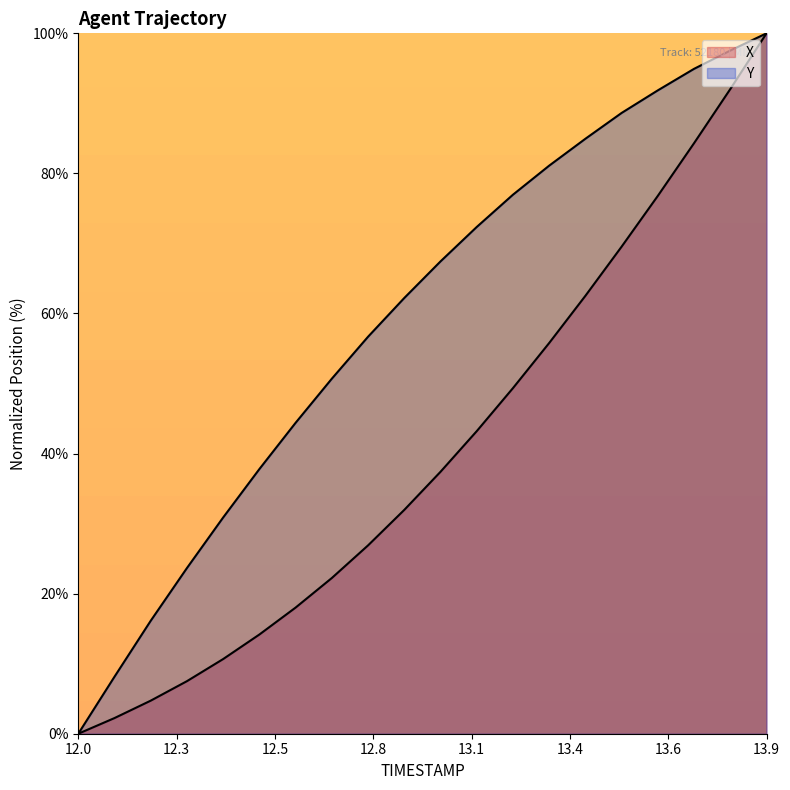

The value of X at 12.5 is 19.7. True or false?

False